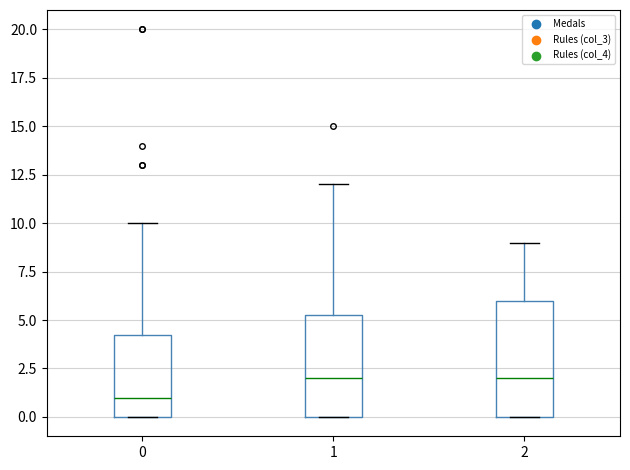

Reading left to right, transcribe this box plot: for each box, give where its median line is, the range the box spans, and where its two whiskers end, as read against the y-axis. The values are not printed on the chart, so give them approximately, as read against the axis.

0: median 1.0, box 0.0 to 4.5, whiskers 0.0 to 10.0
1: median 2.0, box 0.0 to 5.5, whiskers 0.0 to 12.0
2: median 2.0, box 0.0 to 6.0, whiskers 0.0 to 9.0